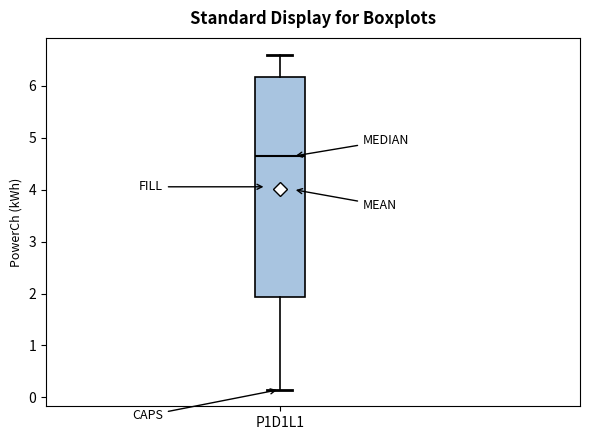

Where is the upper edge of the box for P1D1L1 on the y-axis? The values are not printed on the chart, so give them approximately, as read against the axis.

6.2